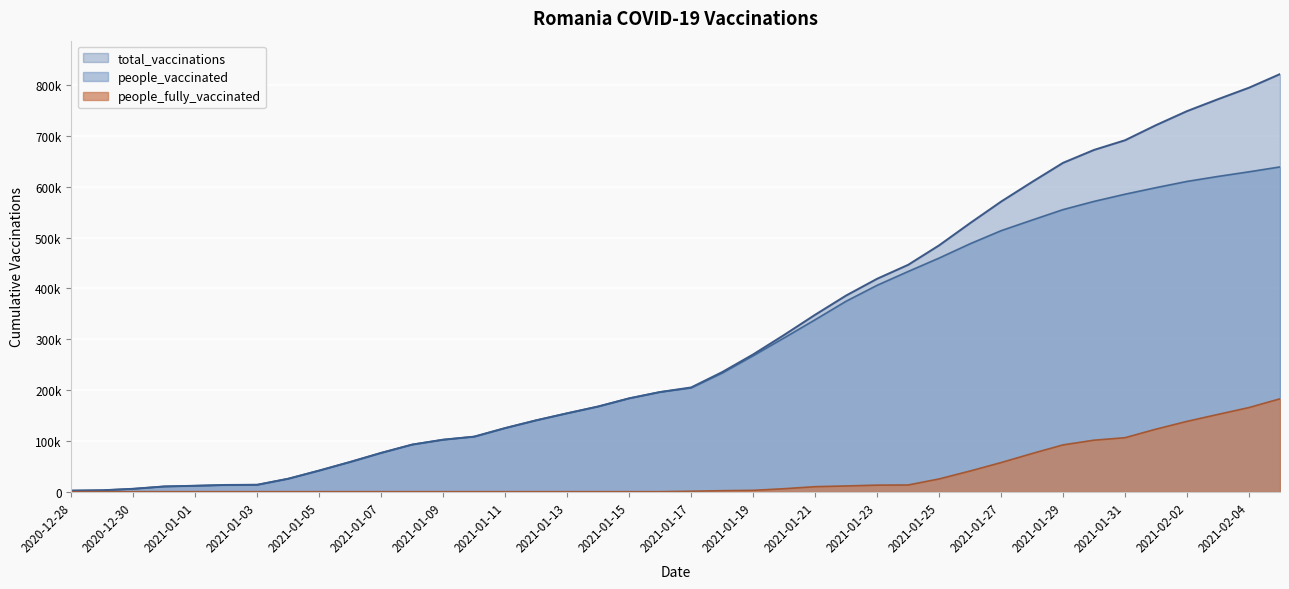

What are all the series names shown in the legend?

total_vaccinations, people_vaccinated, people_fully_vaccinated